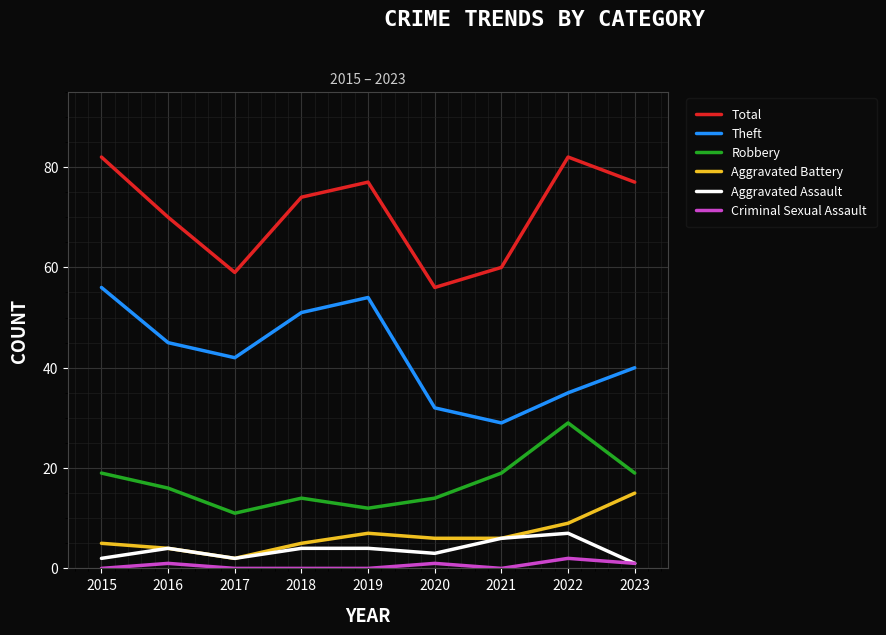

Rank the series at 2022 from lowest to highest value.

Criminal Sexual Assault, Aggravated Assault, Aggravated Battery, Robbery, Theft, Total